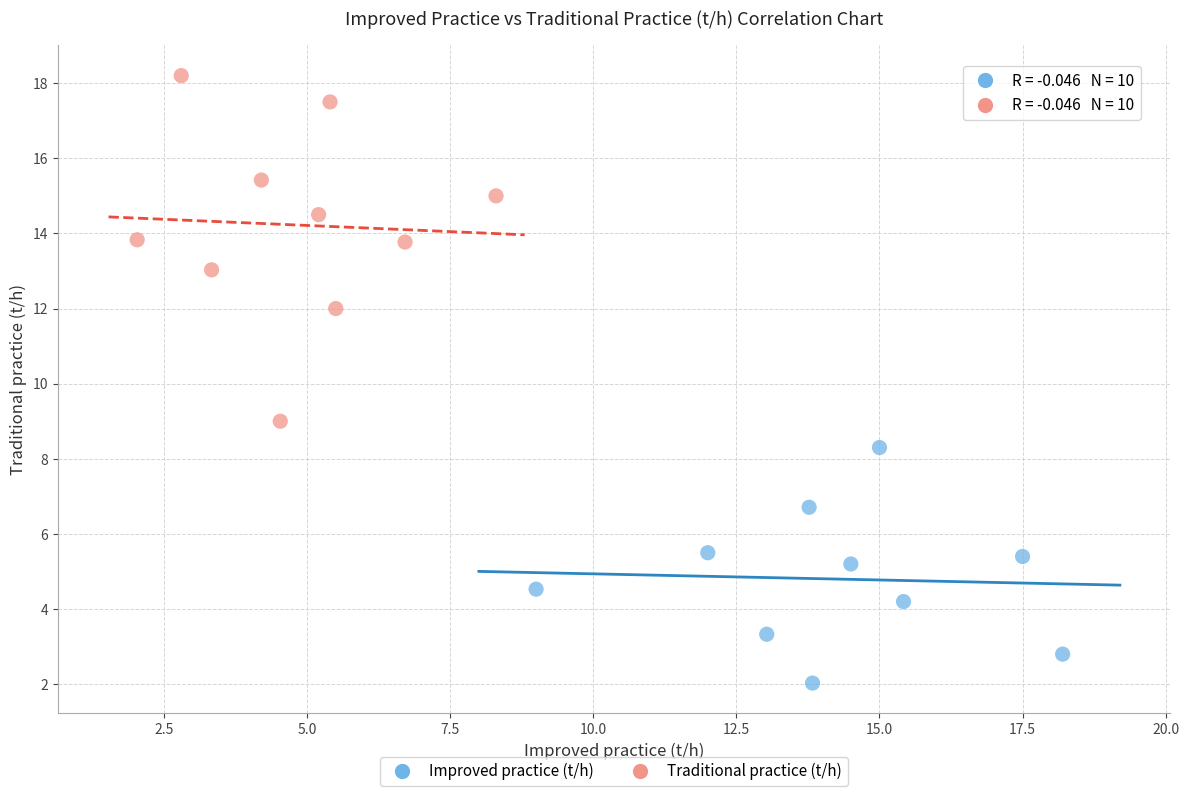

Which series reaches the minimum Y coordinate?

Improved practice (t/h)